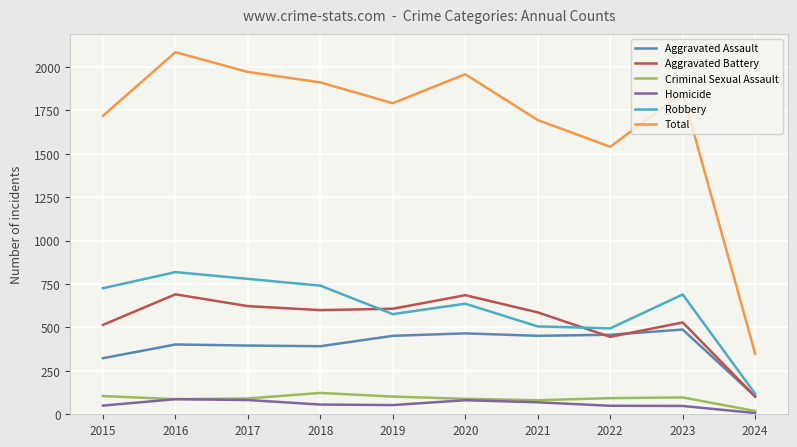

What is the total value across all series at 2016?

4172